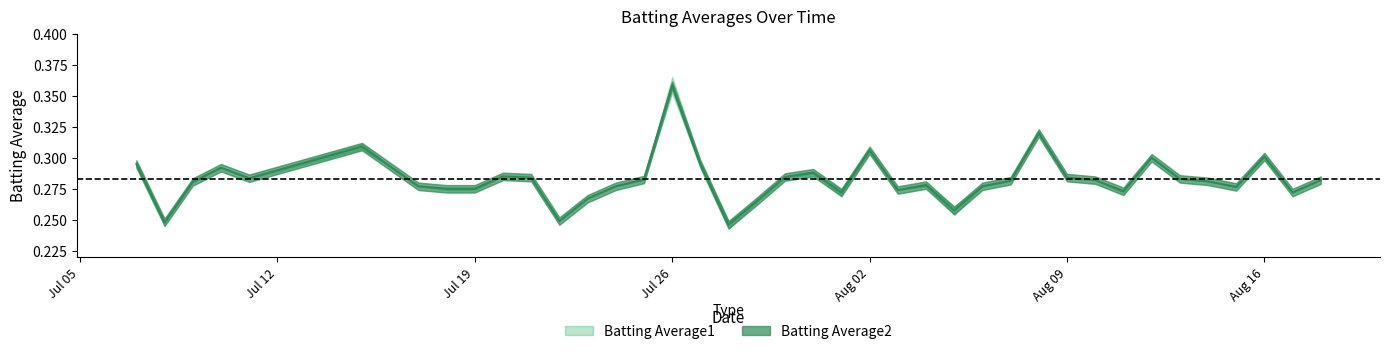

The chart shows a value of 0.3 at 2010-08-03. True or false?

True